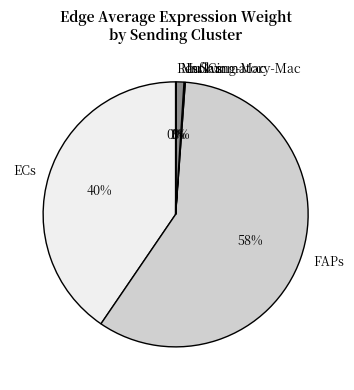

Does any single category account for the majority?

Yes